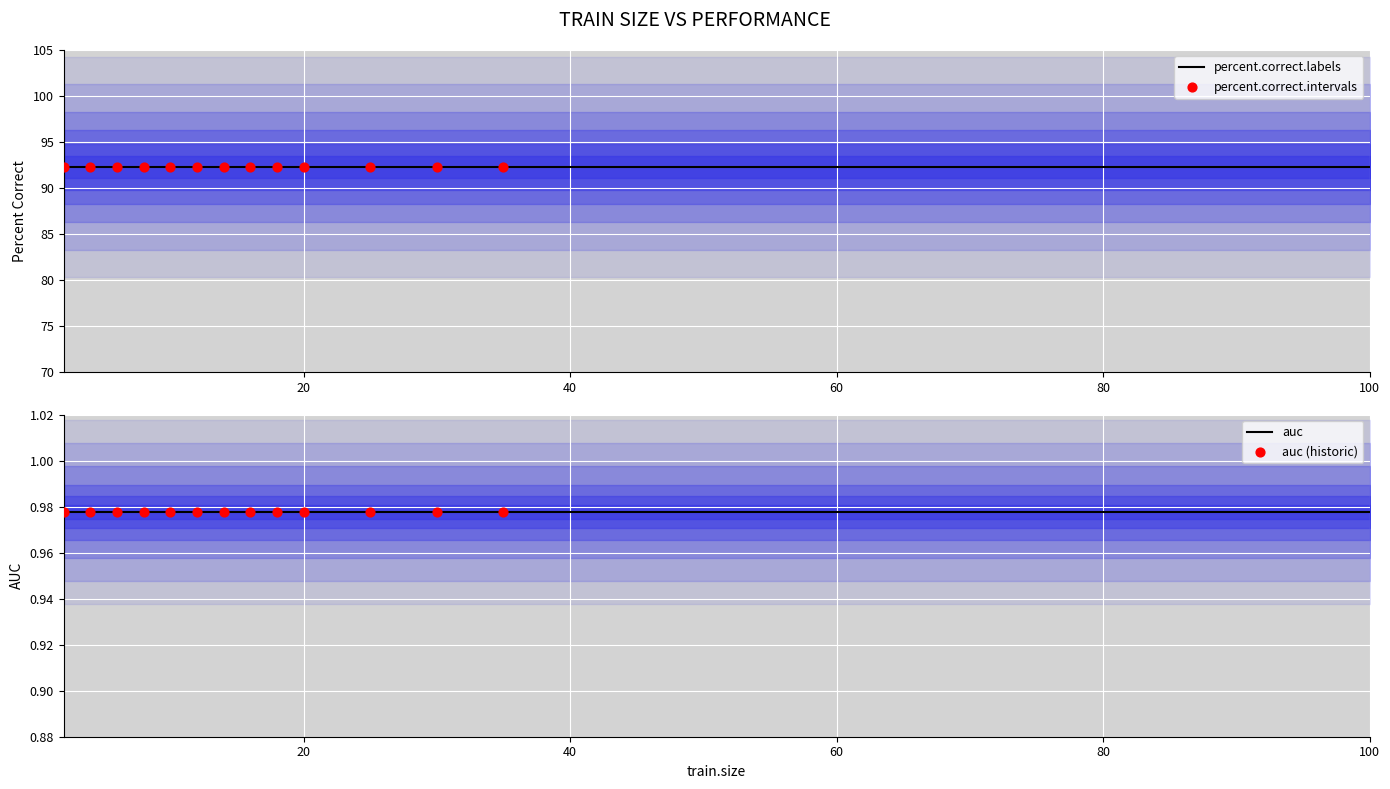

At which category is the sum across all series the highest?

2